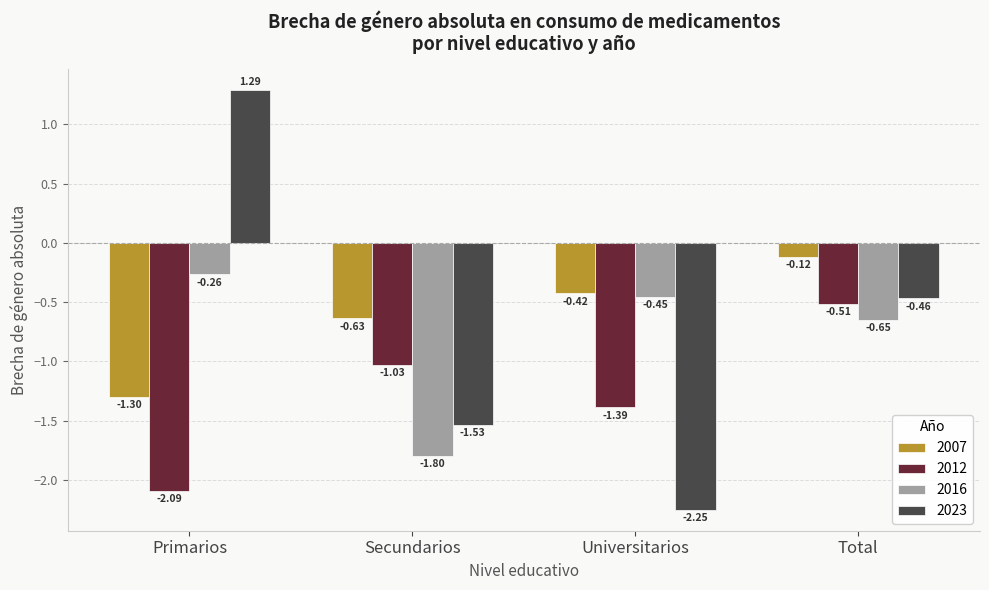

Count the number of data series in this chart.

4